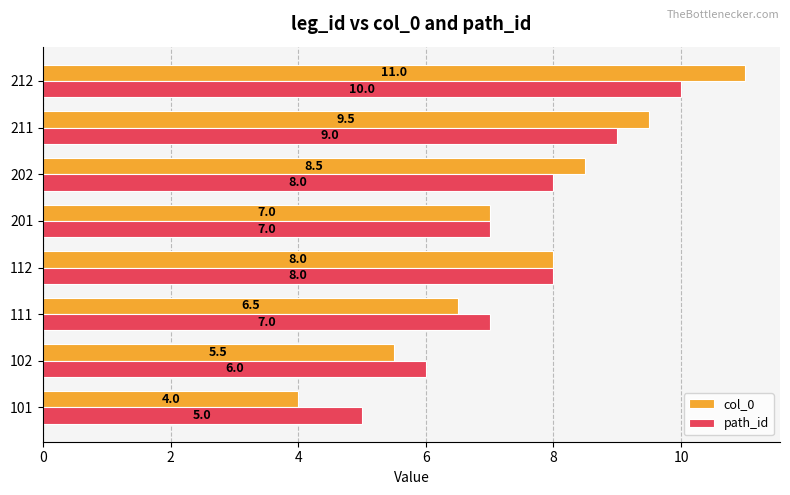

What is the difference between the maximum and minimum values in the col_0 series?

7.0